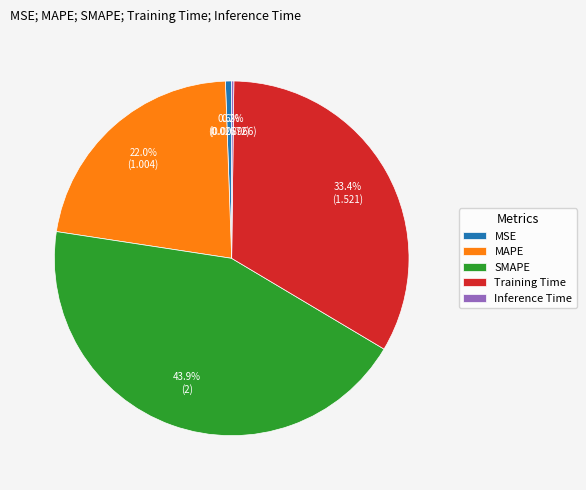

To the nearest percent, what percentage of the pie is SMAPE?

44%